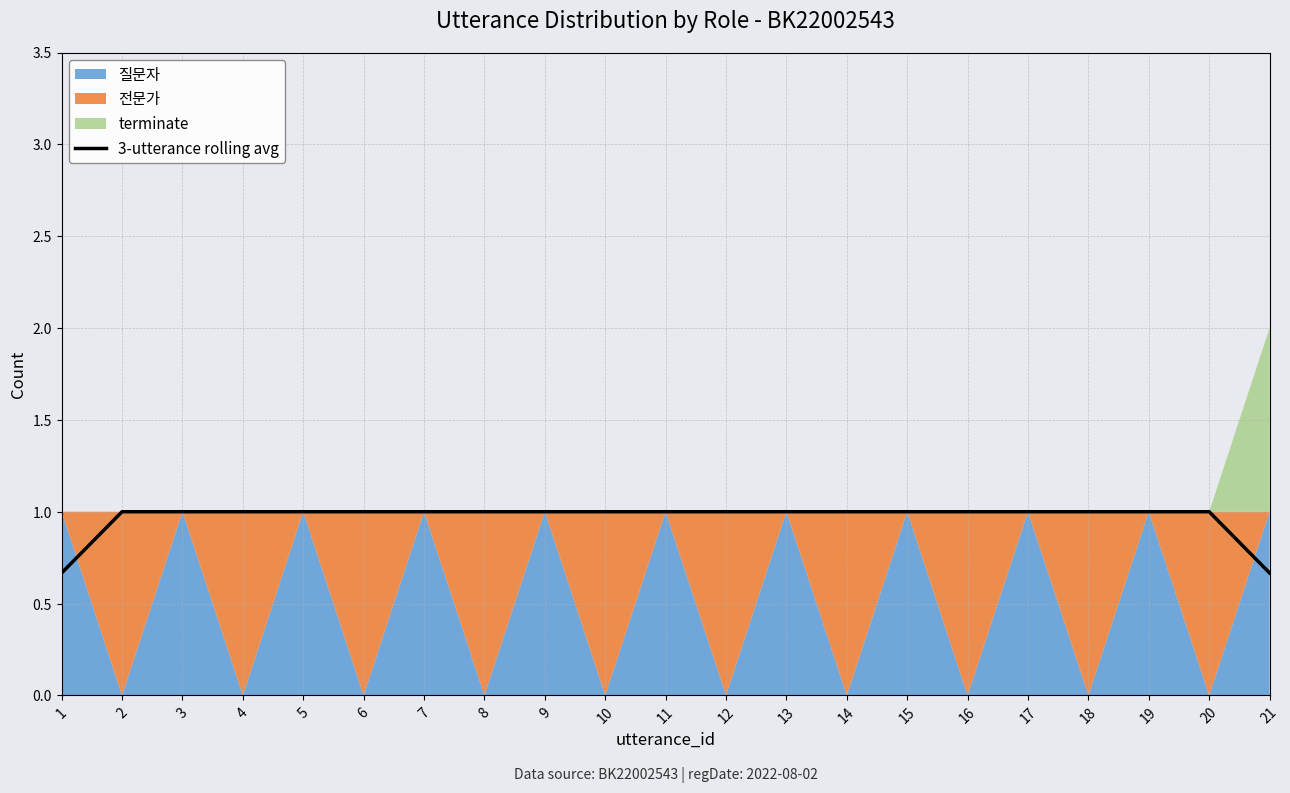

Approximately how many times larger is the value at 16 compared to 5?

1.0